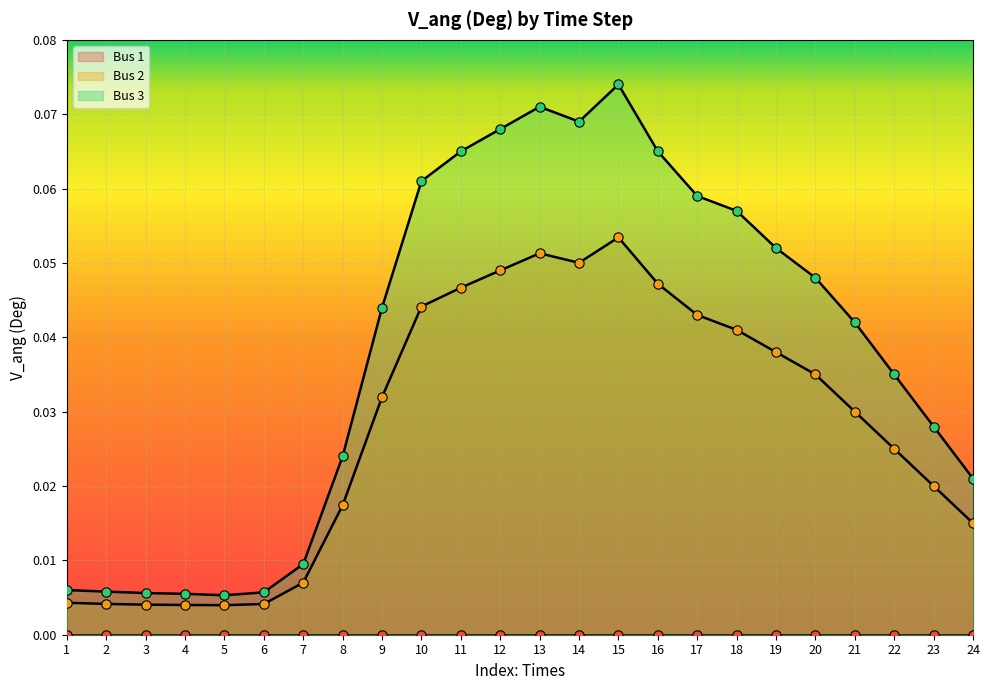

Is the value of Bus 2 at 23 greater than the value of Bus 3 at 21?

No